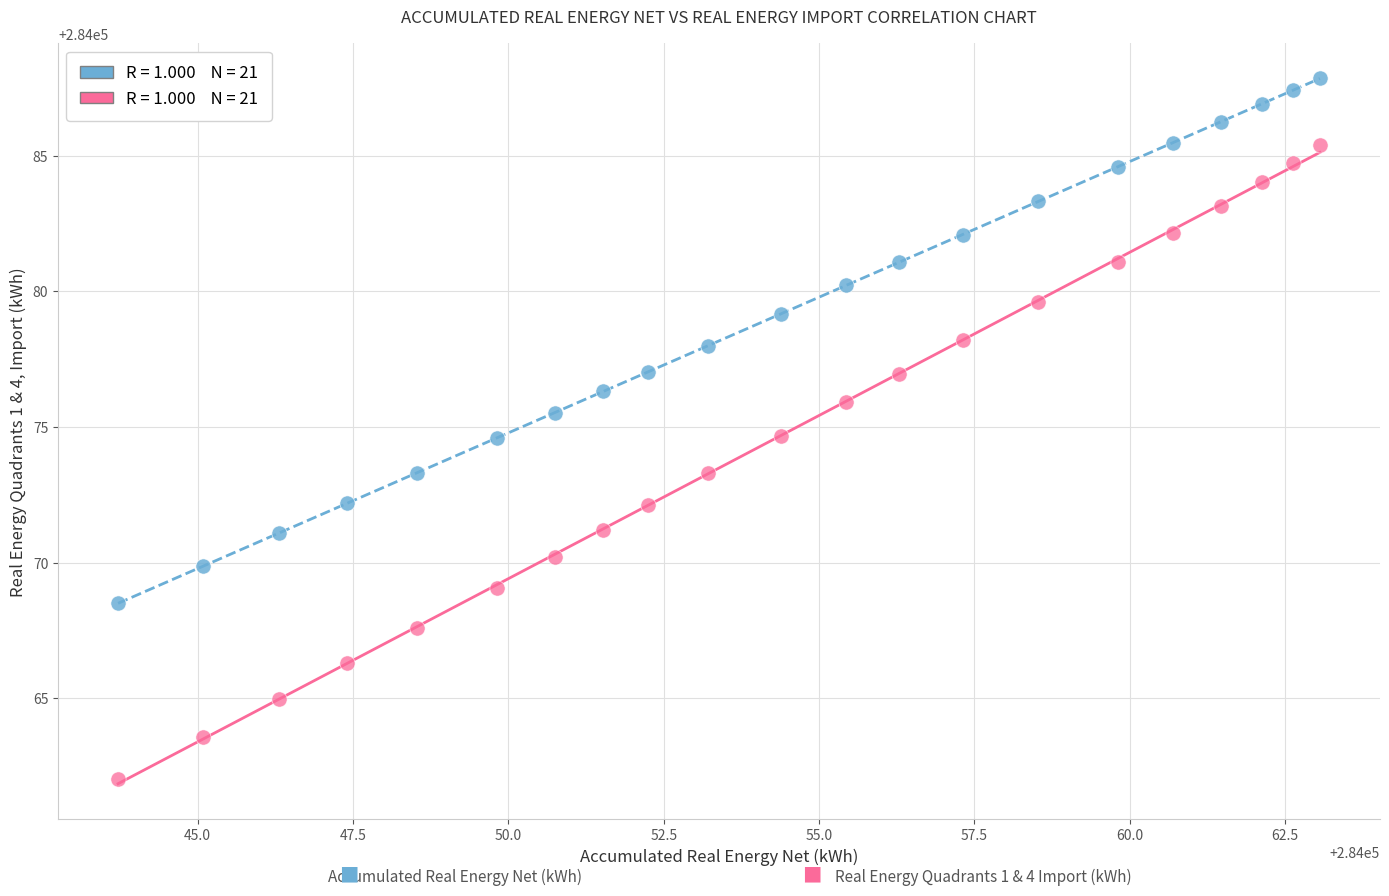

Across all data points, what is the range of Y values (max minus min)?

25.8